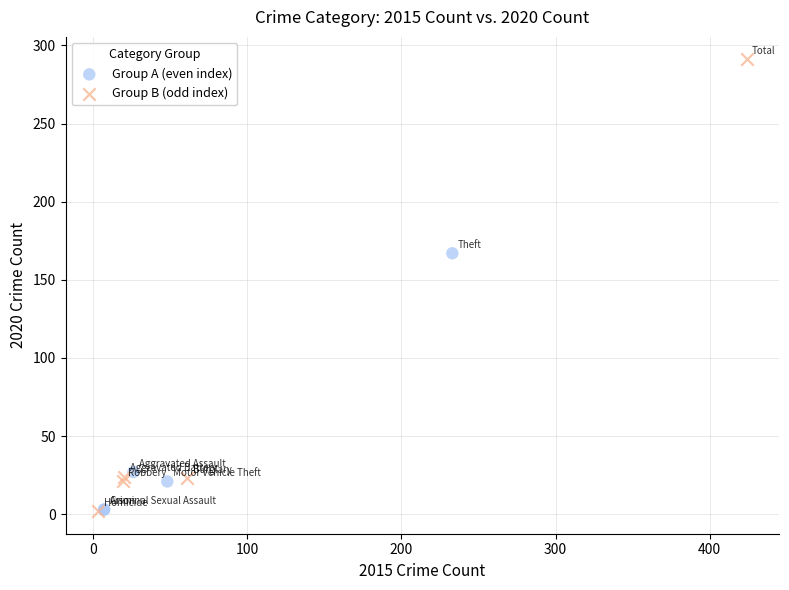

Which series reaches the maximum Y coordinate?

Group B (odd index)